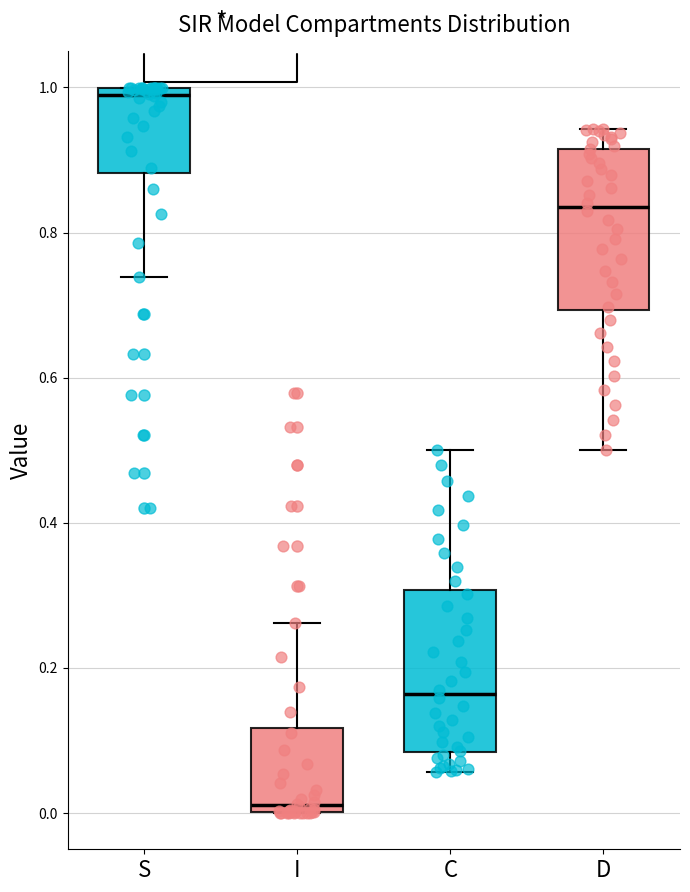

Where is the upper edge of the box for S on the y-axis? The values are not printed on the chart, so give them approximately, as read against the axis.

1.00